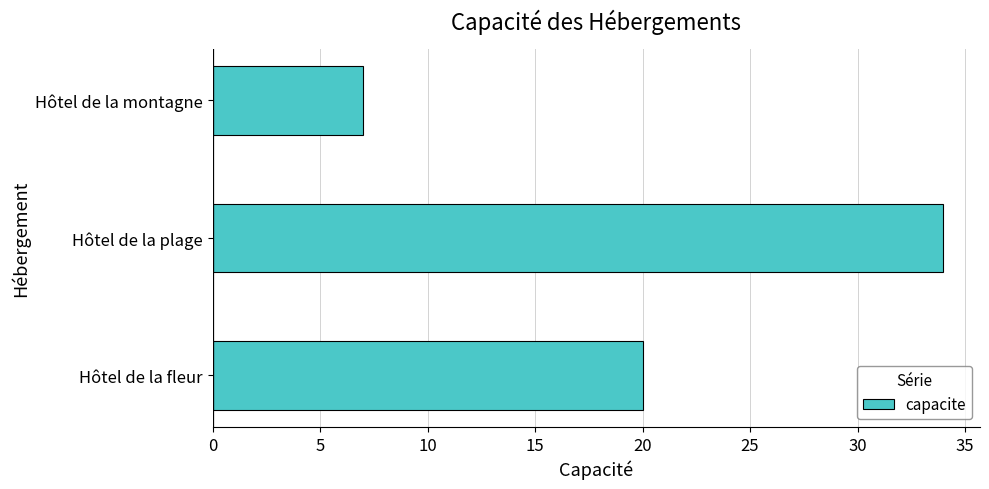

Between Hôtel de la fleur and Hôtel de la montagne, which is larger?

Hôtel de la fleur